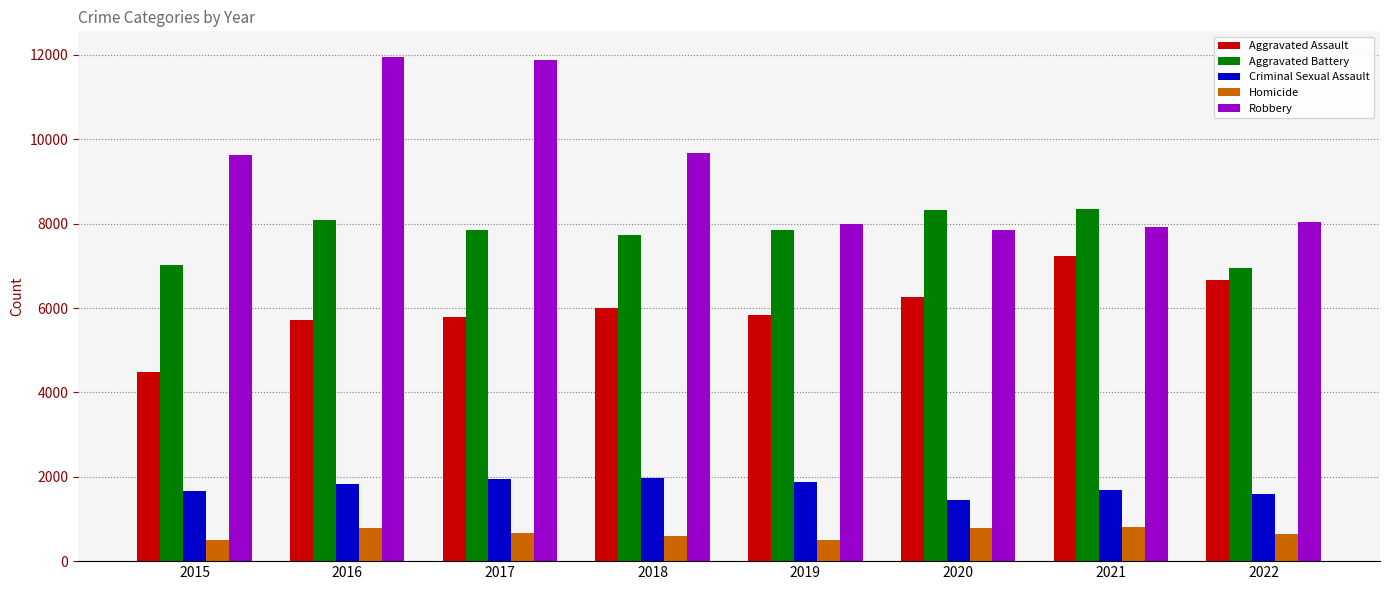

What value does the Robbery series have at 2022, to the nearest 10?

8030